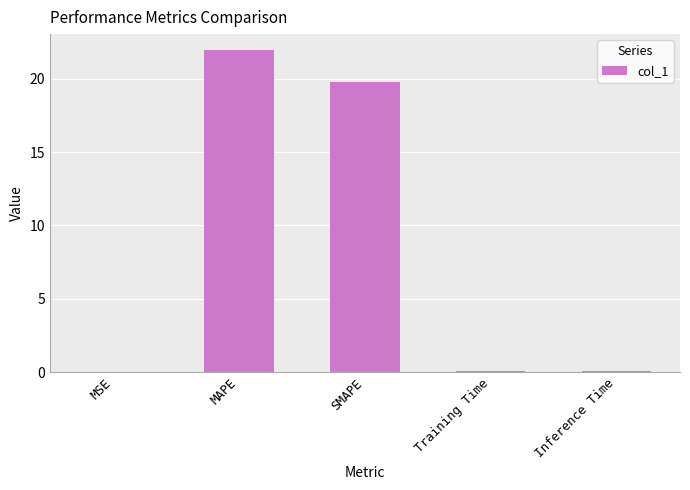

The chart shows a value of 0.0 at MSE. True or false?

True